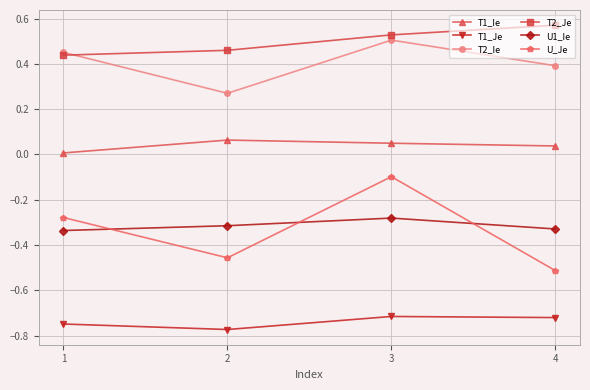

How many distinct data groups are displayed?

6